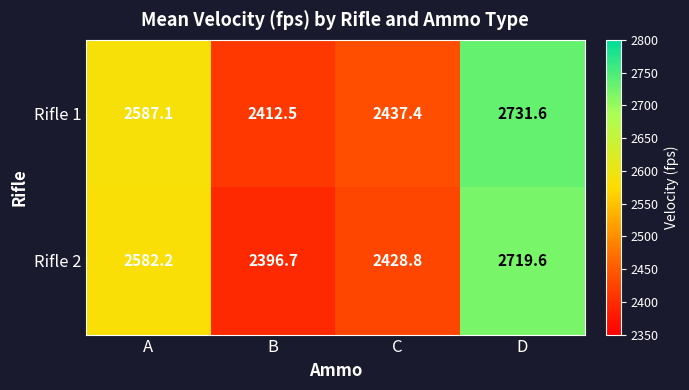

At which category is the sum across all series the highest?

D